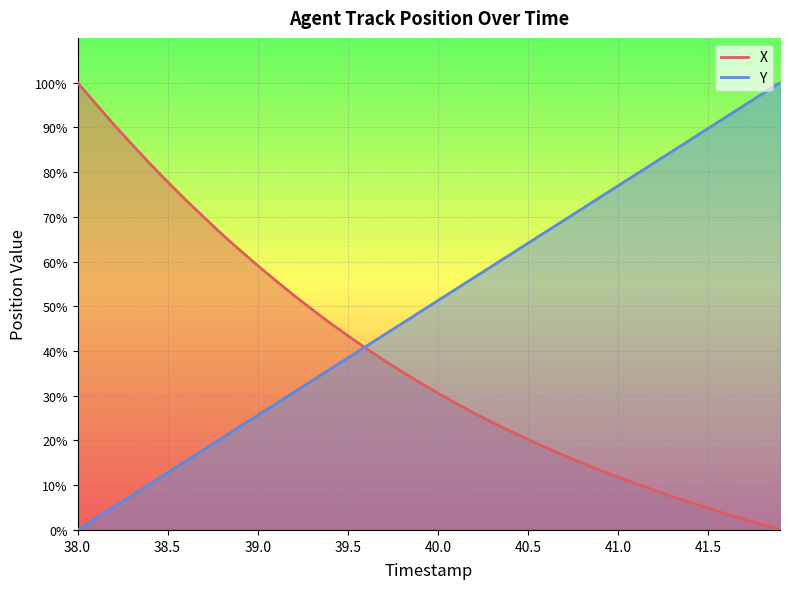

True or false: X and Y cross at least once.

True